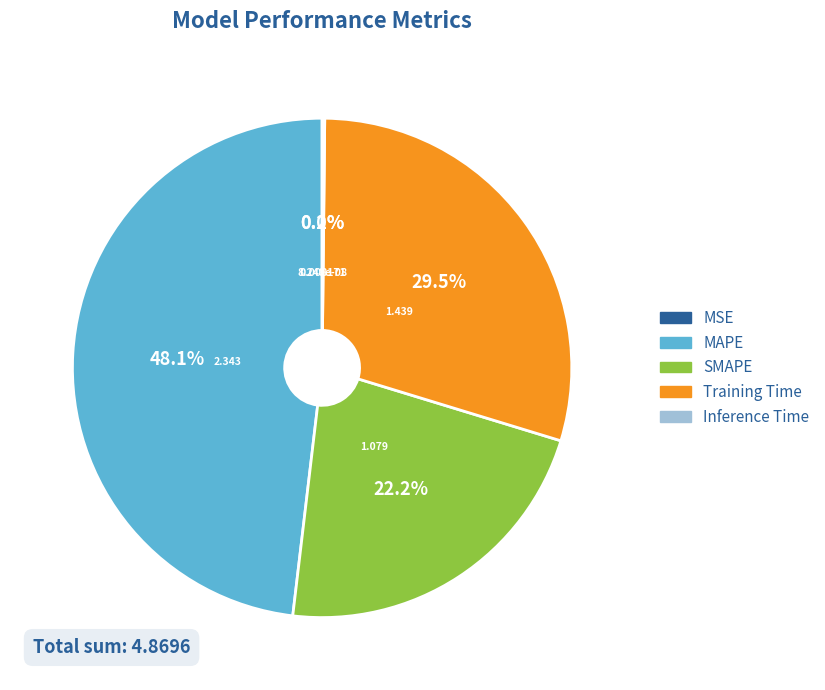

What is the largest slice in the pie chart?

MAPE